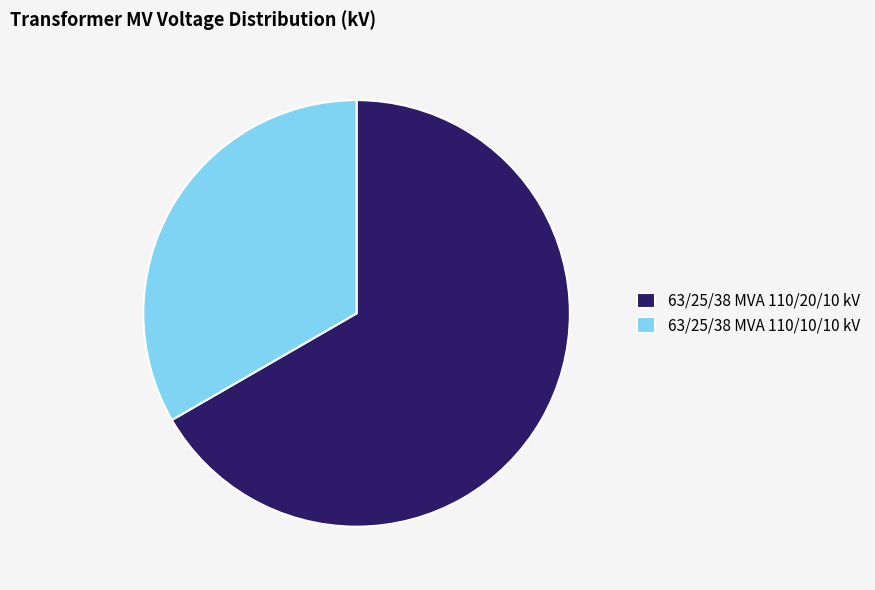

Which slice represents more than half of the pie?

63/25/38 MVA 110/20/10 kV